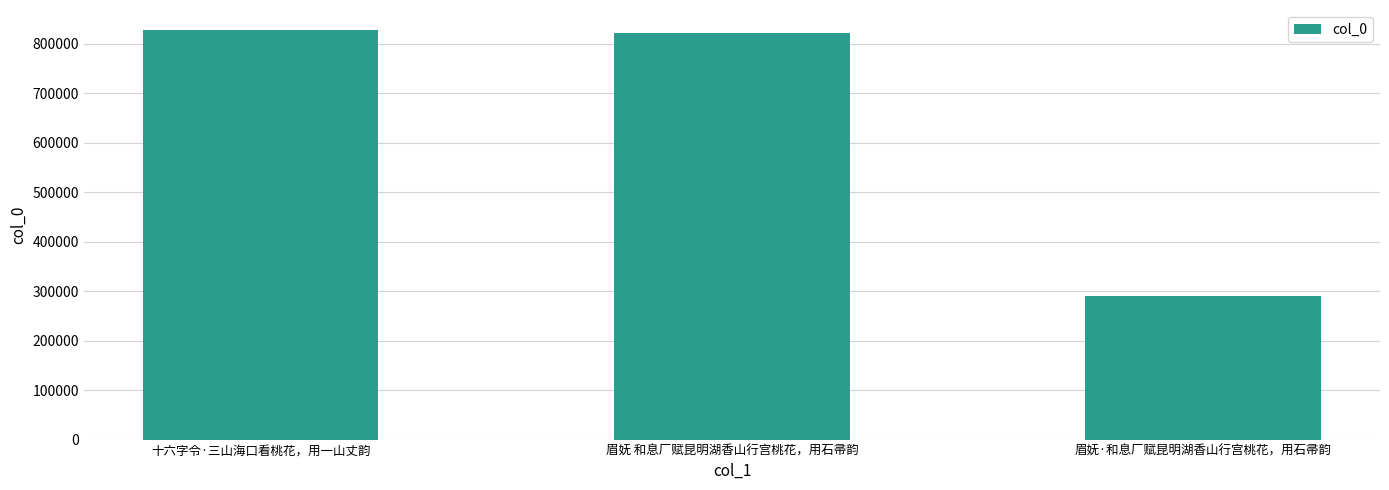

How many data points does each series have?

3